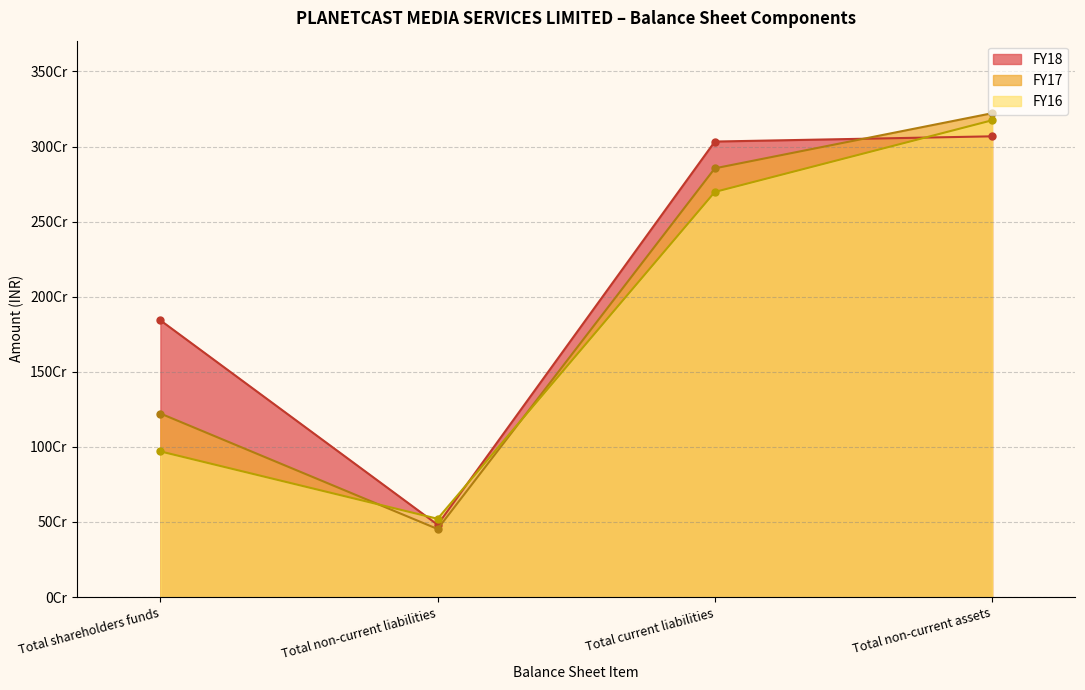

How many values in the FY16 series exceed 2697505000?

1